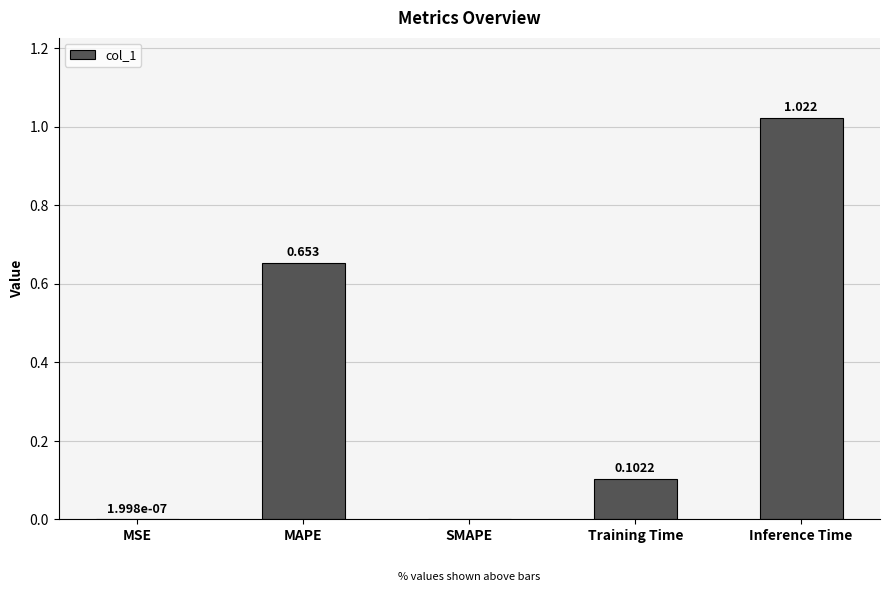

Between MAPE and Inference Time, which is larger?

Inference Time